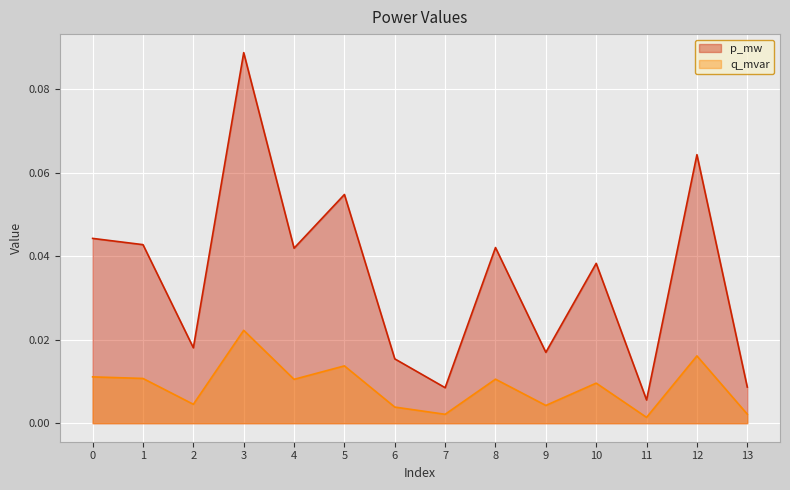

Which category has the lowest value in the p_mw series?

11